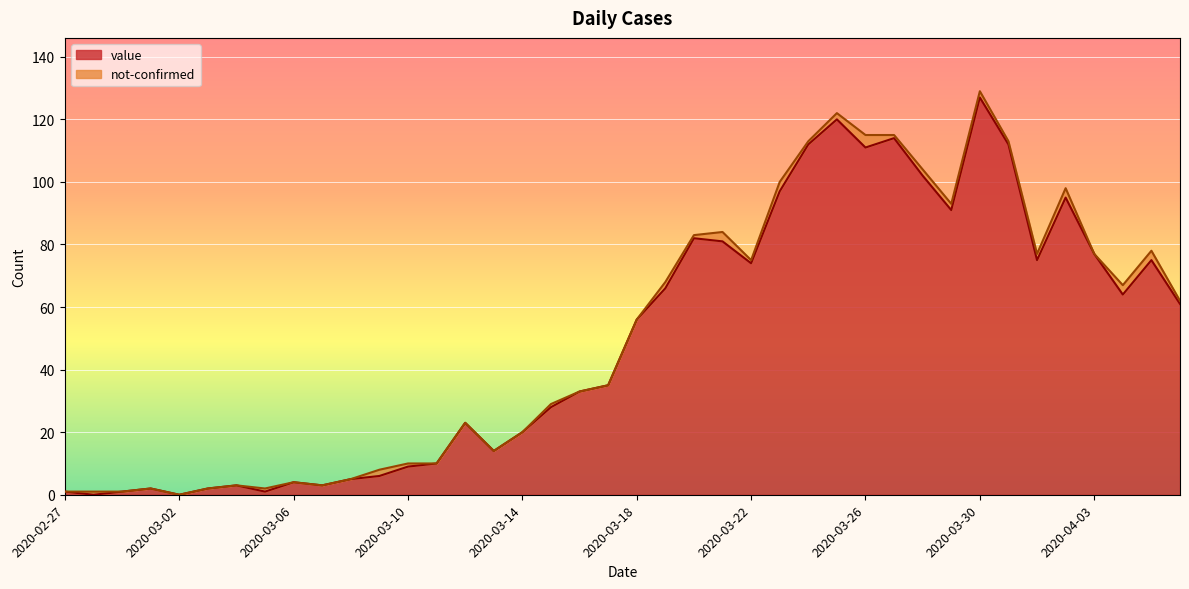

Where is the first local maximum?

2020-03-01